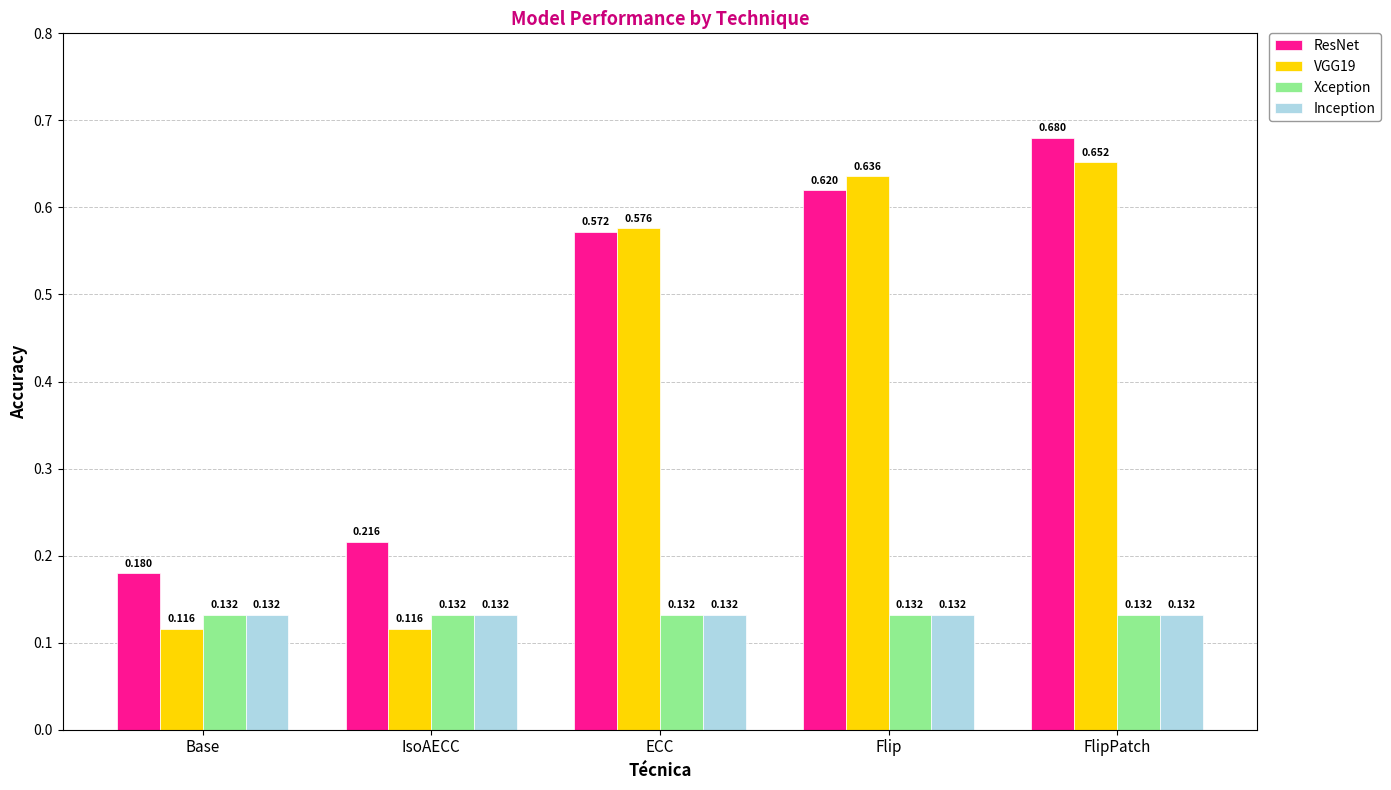

Is the value of Inception at ECC greater than the value of VGG19 at Flip?

No